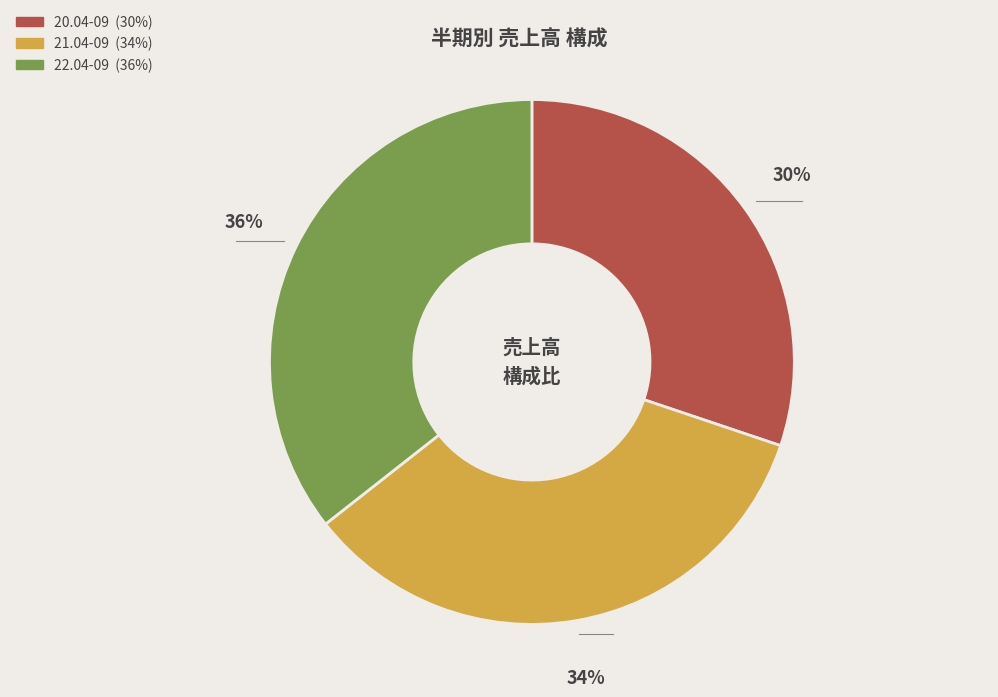

Which slice is the largest?

22.04-09